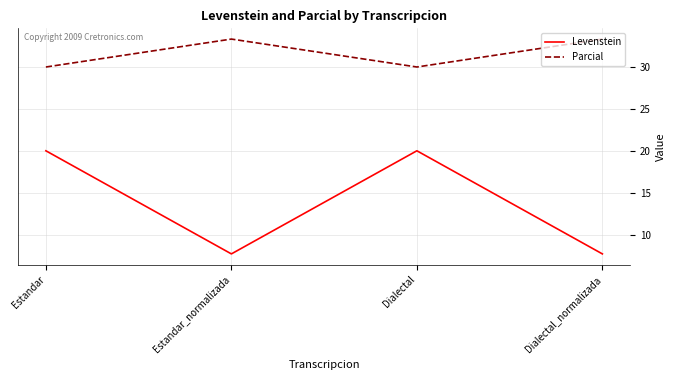

True or false: Levenstein and Parcial intersect in this chart.

False